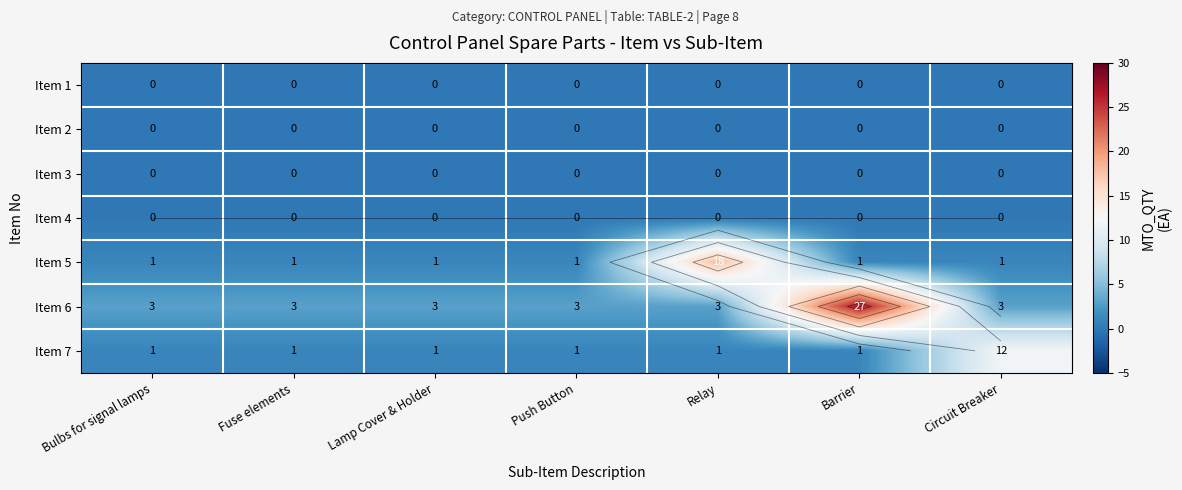

How many data points does each series have?

7